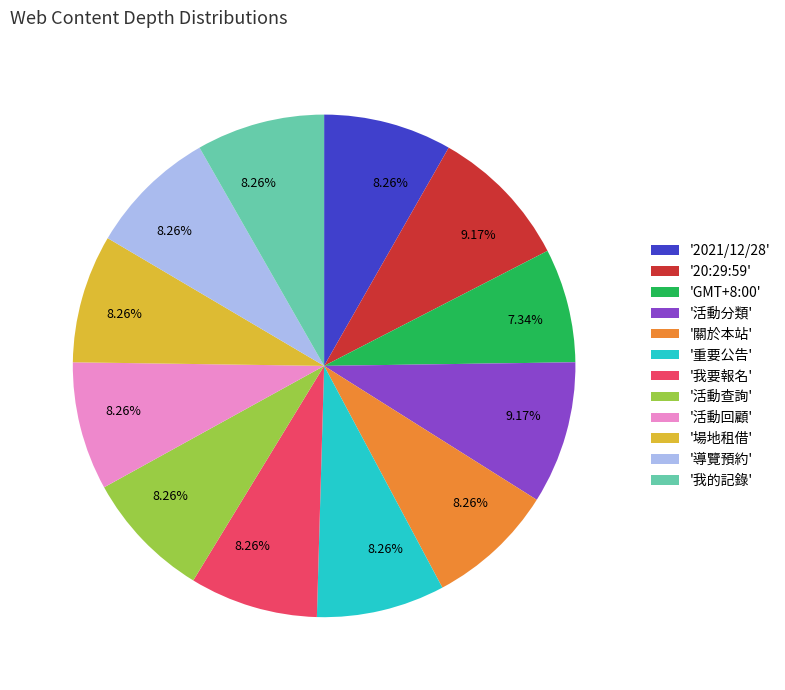

Which has a higher value, '我要報名' or 'GMT+8:00'?

'我要報名'